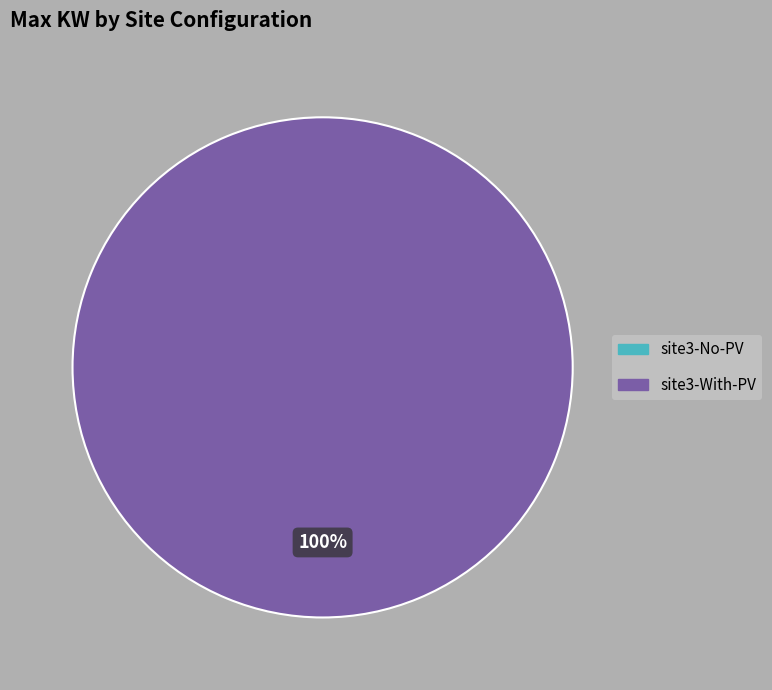

To the nearest percent, what is the difference between the largest and smallest slice percentages?

100%